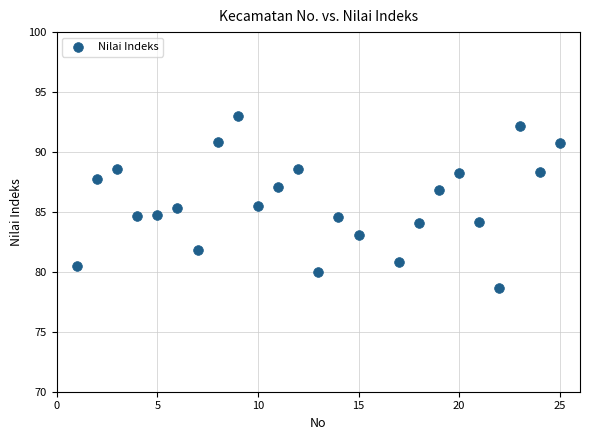

What is the range of X values (max minus min)?

24.0